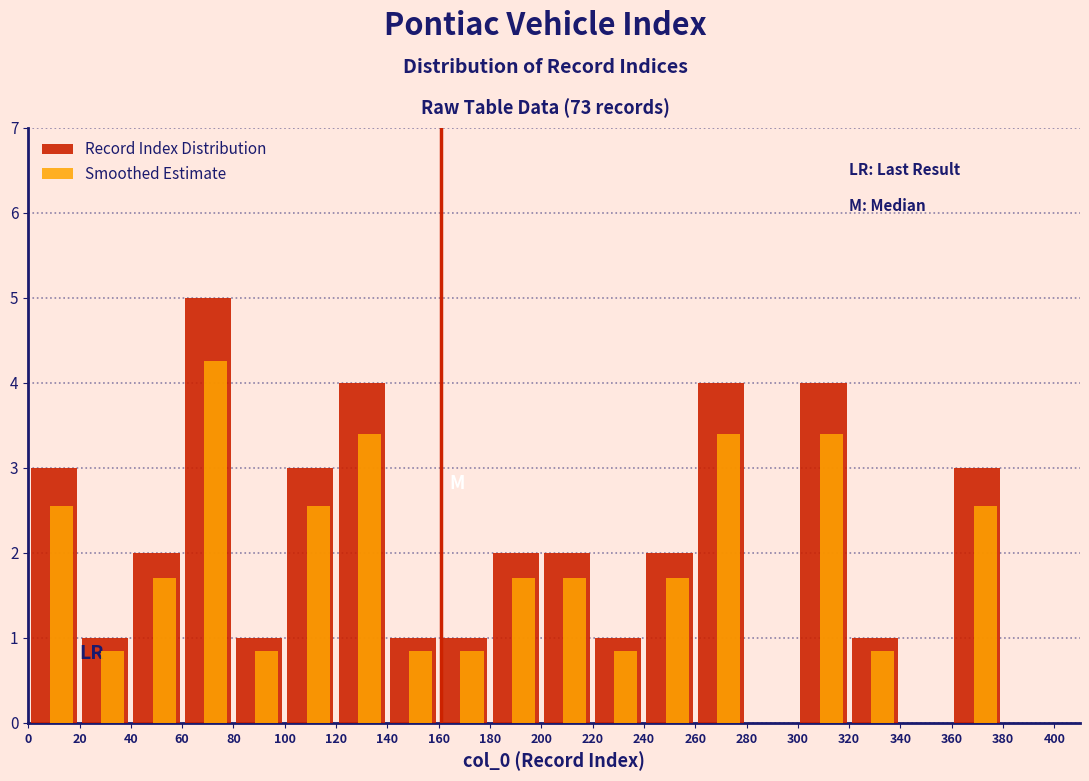

What is the sum of the Record Index Distribution values at 300 and 40?

1.0